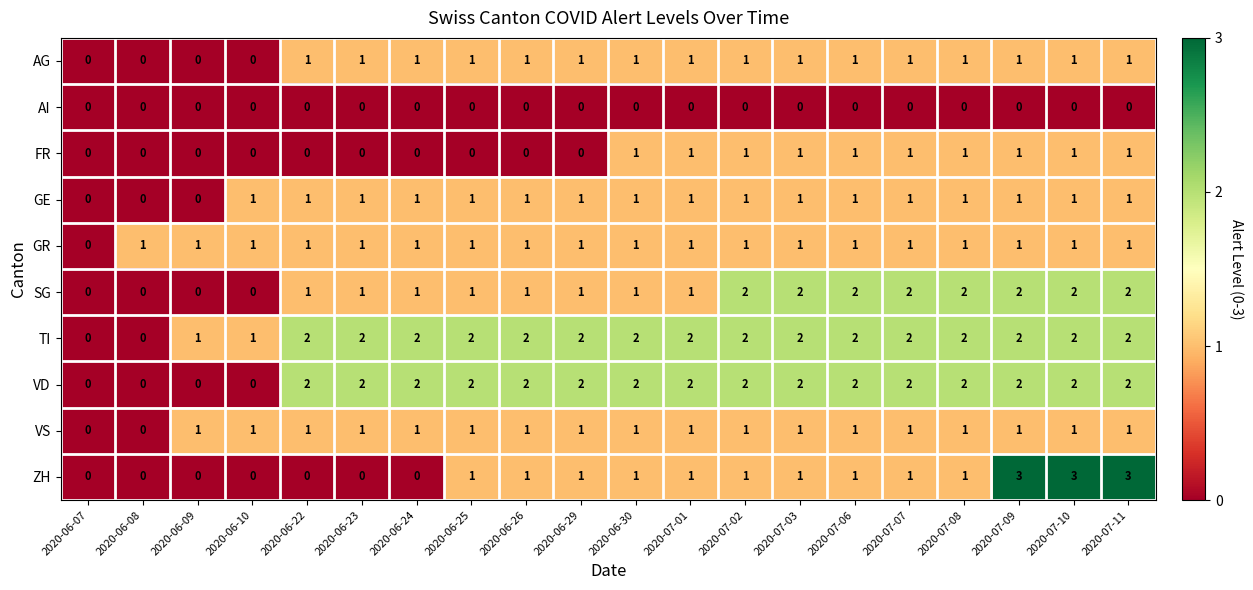

The SG series shows 1 at 2020-06-26. True or false?

True